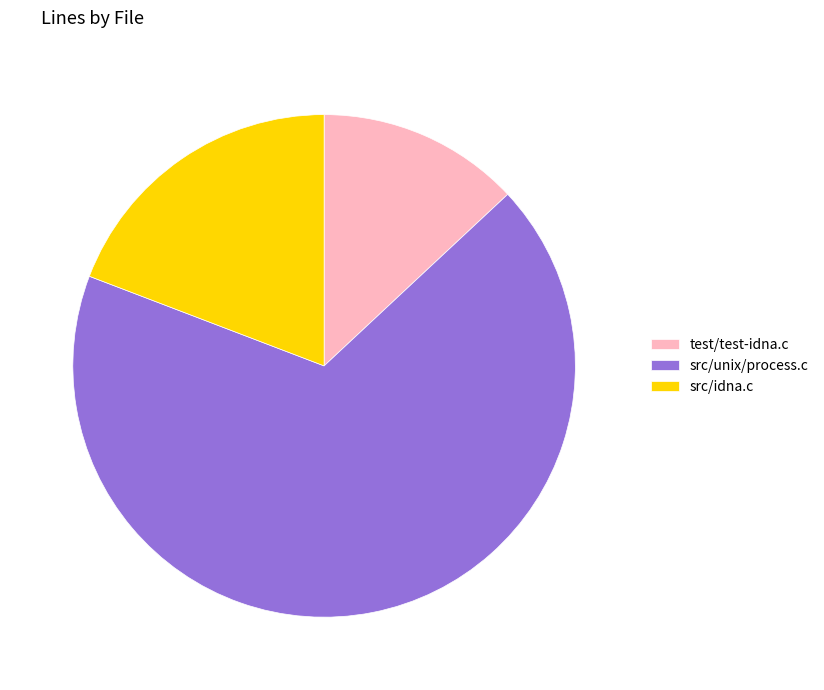

Count the number of slices in the pie.

3